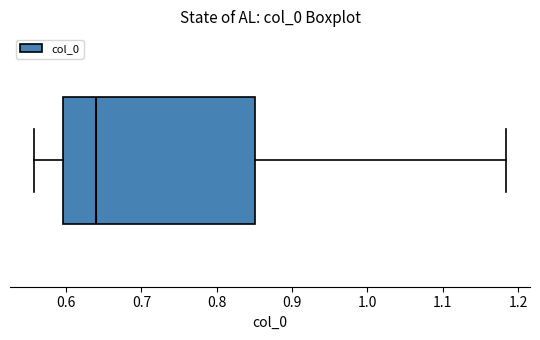

Transcribe this box plot: give where the median line is, the range the box spans, and where the two whiskers end, as read against the x-axis. The values are not printed on the chart, so give them approximately, as read against the axis.

median 0.64, box 0.60 to 0.85, whiskers 0.56 to 1.18